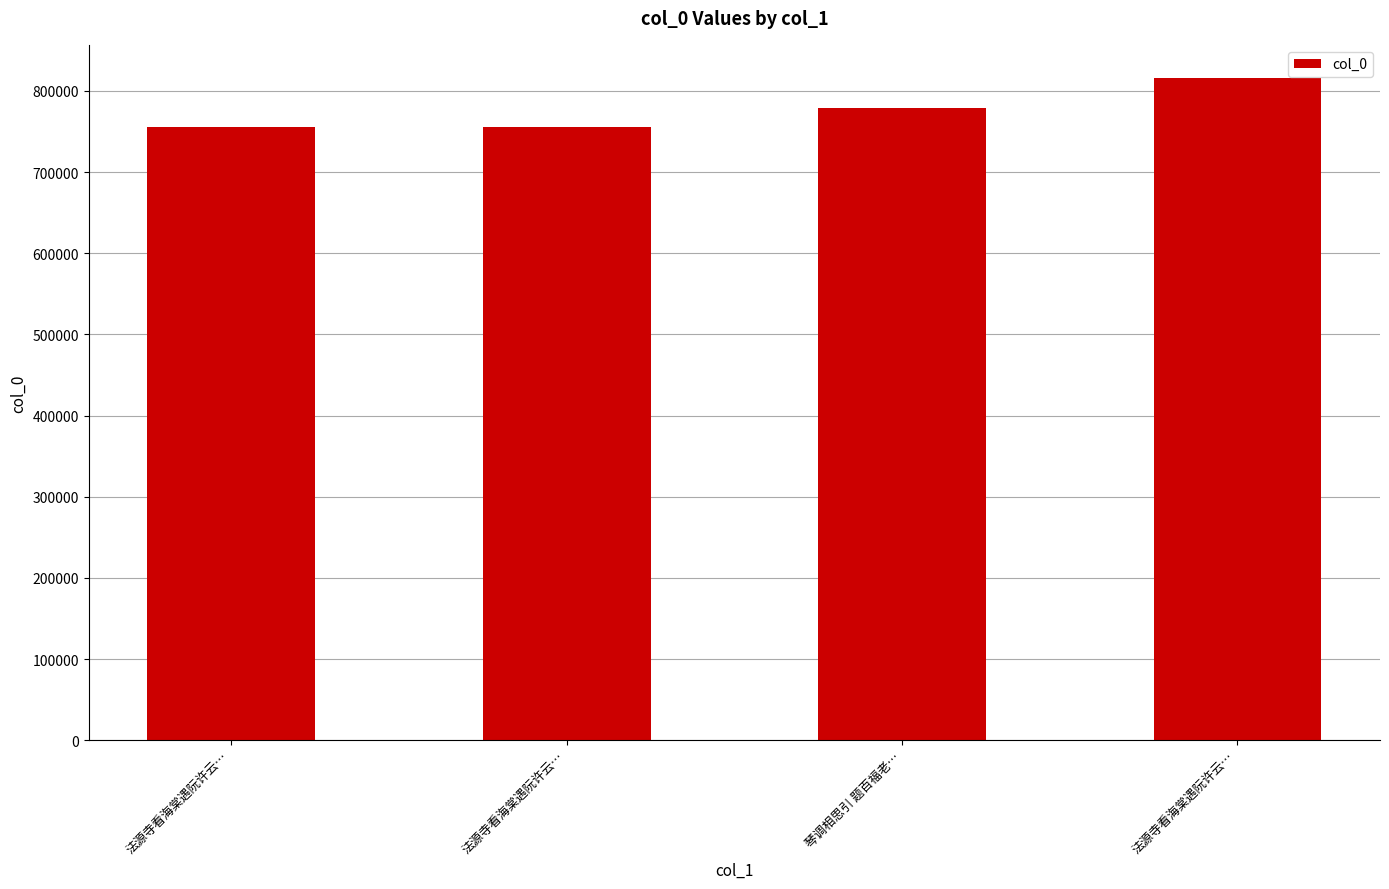

How many data points are less than 779345?

2